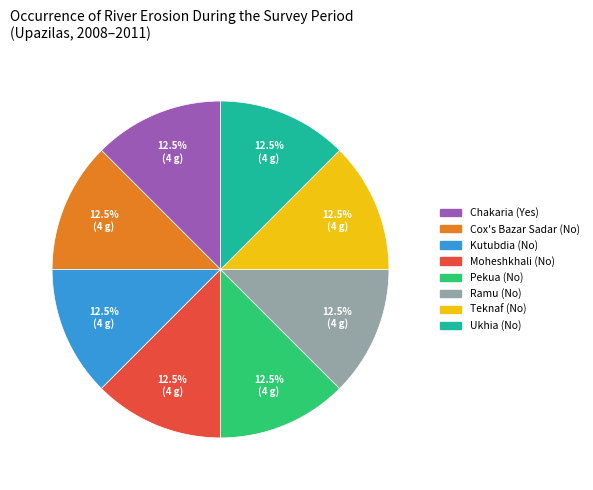

Does Ramu (No) account for over 50% of the chart?

No